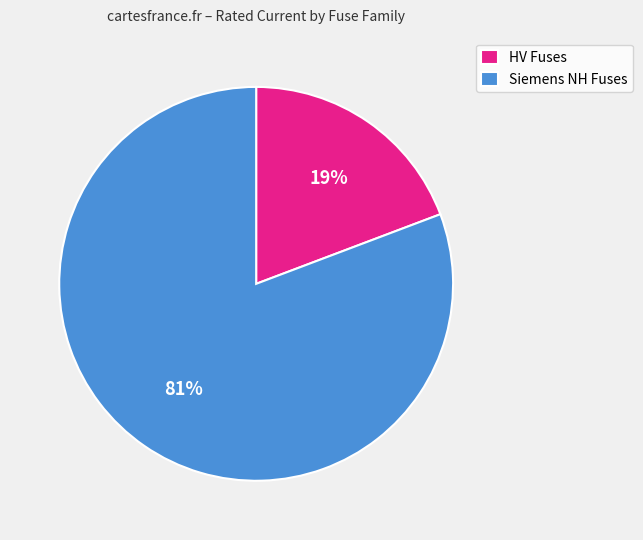

Which slice is the smallest?

HV Fuses